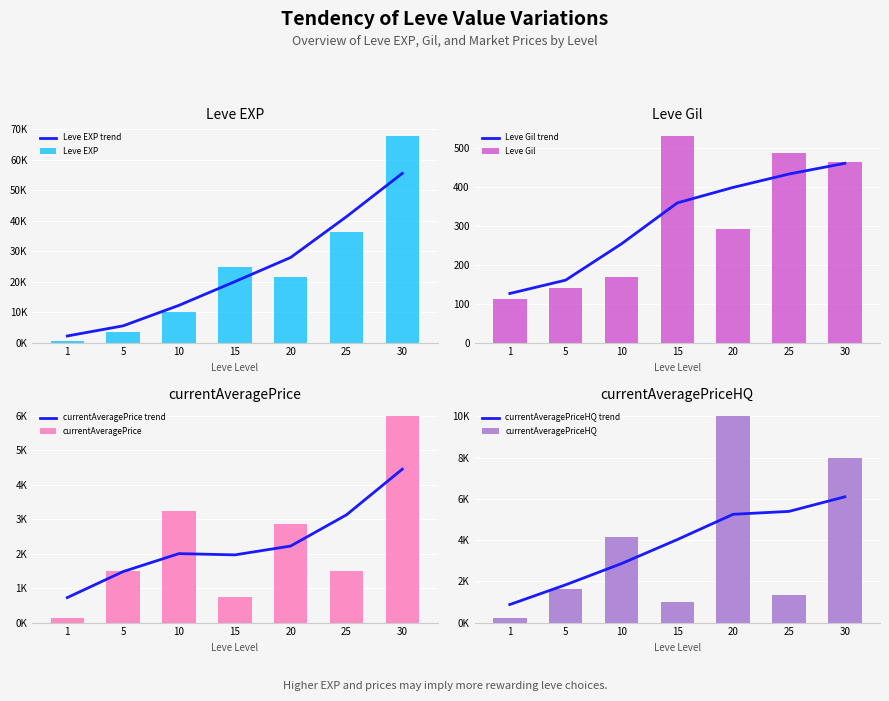

At how many categories does at least one series exceed 38831?

1